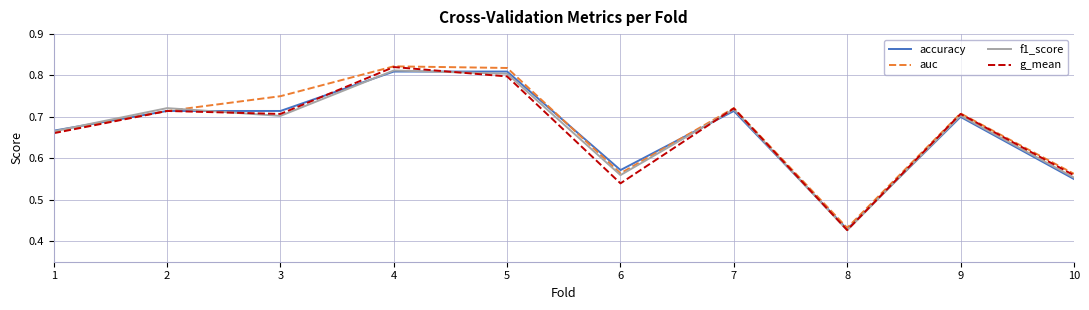

At which label does accuracy reach its minimum?

8